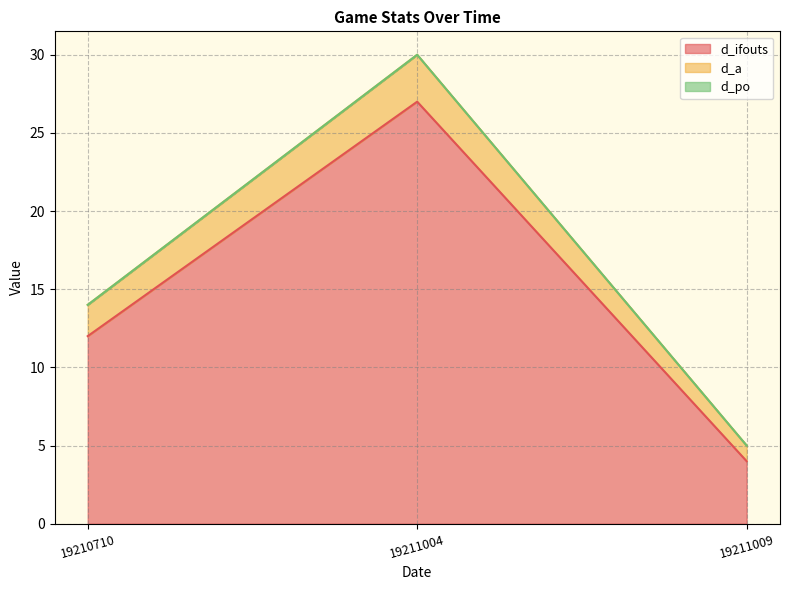

What is the difference between the highest and lowest values at 19211009?

1